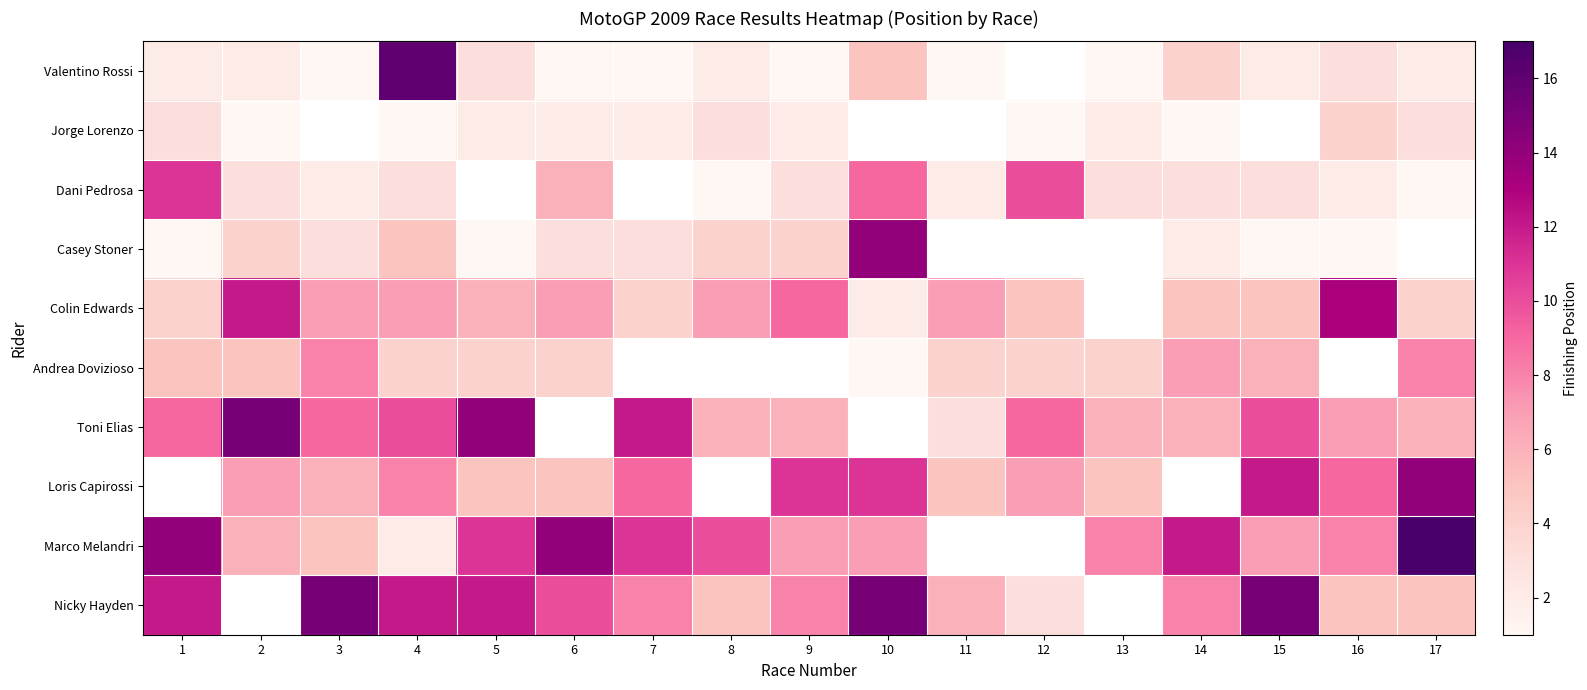

Rank the series at 9 from highest to lowest value.

Colin Edwards, Andrea Dovizioso, Loris Capirossi, Nicky Hayden, Marco Melandri, Toni Elias, Casey Stoner, Dani Pedrosa, Jorge Lorenzo, Valentino Rossi